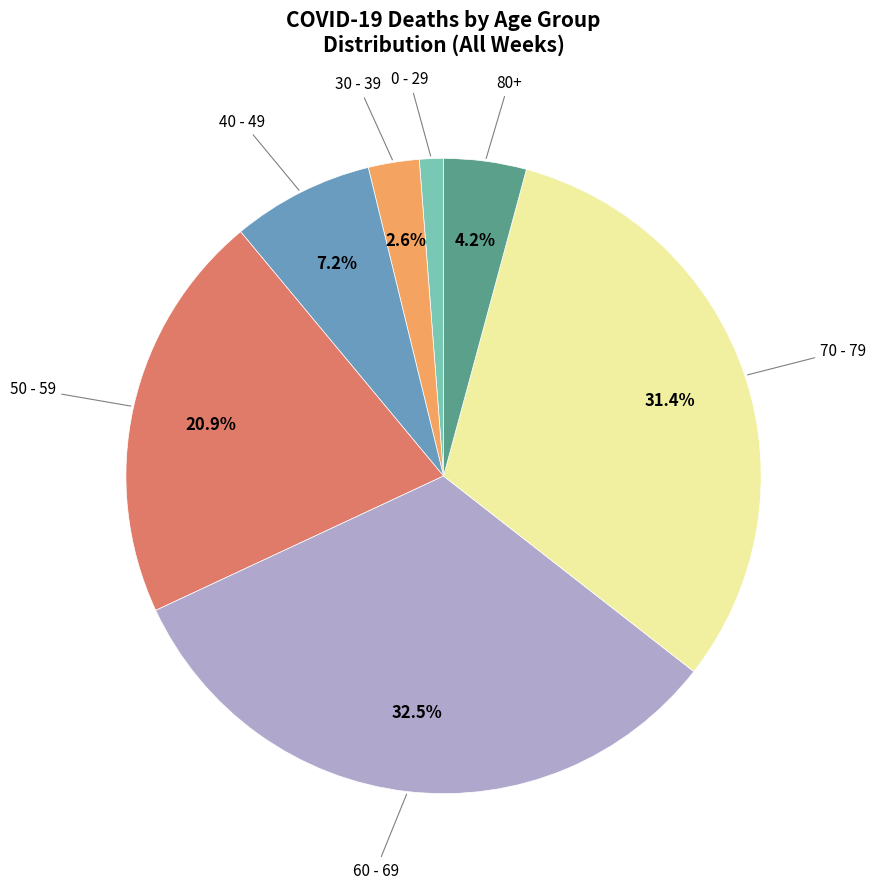

Does any single category account for the majority?

No